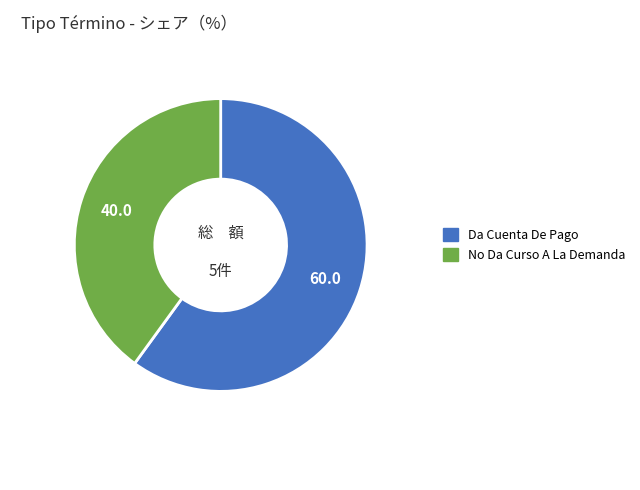

Which has a higher value, No Da Curso A La Demanda or Da Cuenta De Pago?

Da Cuenta De Pago